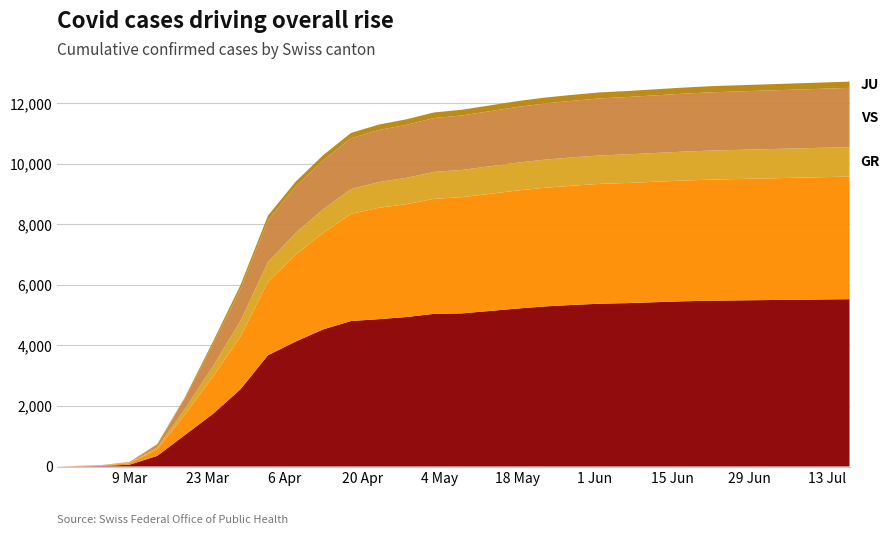

Reading left to right, list all the values displayed in this chart.

GE: 2020-02-25=0	2020-02-29=9	2020-03-04=16	2020-03-09=60	2020-03-14=351	2020-03-19=1041	2020-03-24=1729	2020-03-29=2547	2020-04-03=3678	2020-04-08=4130	2020-04-13=4534	2020-04-18=4808	2020-04-23=4869	2020-04-28=4940	2020-05-03=5044	2020-05-08=5060	2020-05-13=5139	2020-05-18=5220	2020-05-23=5290	2020-05-28=5340	2020-06-02=5380	2020-06-07=5400	2020-06-12=5430	2020-06-17=5460	2020-06-22=5480	2020-06-27=5490	2020-07-02=5500	2020-07-07=5510	2020-07-12=5520	2020-07-17=5530
ZH: 2020-02-25=0	2020-02-29=6	2020-03-04=15	2020-03-09=49	2020-03-14=218	2020-03-19=679	2020-03-24=1221	2020-03-29=1733	2020-04-03=2428	2020-04-08=2870	2020-04-13=3190	2020-04-18=3540	2020-04-23=3680	2020-04-28=3730	2020-05-03=3800	2020-05-08=3840	2020-05-13=3870	2020-05-18=3900	2020-05-23=3920	2020-05-28=3940	2020-06-02=3960	2020-06-07=3970	2020-06-12=3980	2020-06-17=3990	2020-06-22=4000	2020-06-27=4010	2020-07-02=4020	2020-07-07=4030	2020-07-12=4040	2020-07-17=4050
GR: 2020-02-25=0	2020-02-29=6	2020-03-04=12	2020-03-09=18	2020-03-14=56	2020-03-19=182	2020-03-24=343	2020-03-29=519	2020-04-03=649	2020-04-08=720	2020-04-13=780	2020-04-18=820	2020-04-23=850	2020-04-28=870	2020-05-03=890	2020-05-08=900	2020-05-13=910	2020-05-18=920	2020-05-23=930	2020-05-28=935	2020-06-02=940	2020-06-07=945	2020-06-12=950	2020-06-17=955	2020-06-22=960	2020-06-27=963	2020-07-02=966	2020-07-07=969	2020-07-12=972	2020-07-17=975
VS: 2020-02-25=0	2020-02-29=1	2020-03-04=4	2020-03-09=17	2020-03-14=98	2020-03-19=349	2020-03-24=728	2020-03-29=1055	2020-04-03=1385	2020-04-08=1530	2020-04-13=1620	2020-04-18=1680	2020-04-23=1720	2020-04-28=1750	2020-05-03=1780	2020-05-08=1800	2020-05-13=1820	2020-05-18=1840	2020-05-23=1855	2020-05-28=1870	2020-06-02=1885	2020-06-07=1895	2020-06-12=1905	2020-06-17=1915	2020-06-22=1925	2020-06-27=1932	2020-07-02=1938	2020-07-07=1944	2020-07-12=1950	2020-07-17=1956
JU: 2020-02-25=0	2020-02-29=1	2020-03-04=2	2020-03-09=7	2020-03-14=18	2020-03-19=36	2020-03-24=82	2020-03-29=127	2020-04-03=149	2020-04-08=162	2020-04-13=170	2020-04-18=175	2020-04-23=180	2020-04-28=183	2020-05-03=186	2020-05-08=189	2020-05-13=191	2020-05-18=193	2020-05-23=195	2020-05-28=197	2020-06-02=198	2020-06-07=199	2020-06-12=200	2020-06-17=201	2020-06-22=202	2020-06-27=203	2020-07-02=204	2020-07-07=205	2020-07-12=206	2020-07-17=207